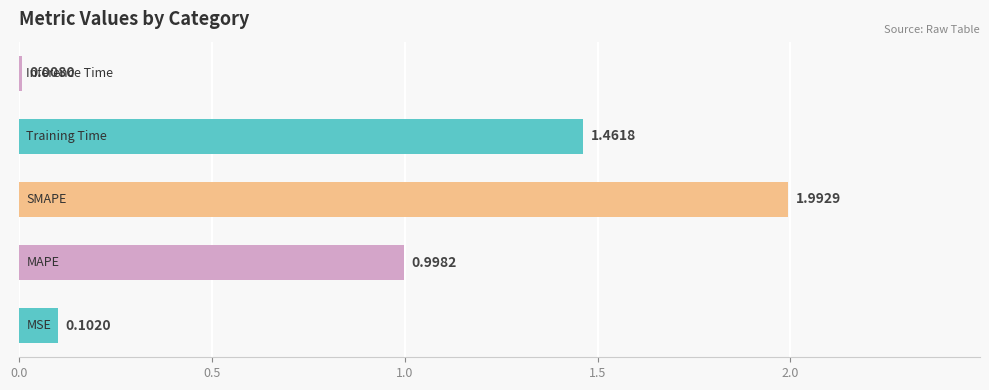

What is the sum of all values?

4.6